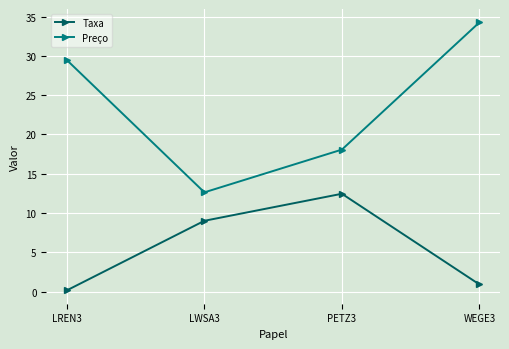

At LWSA3, list the series in order from smallest to largest.

Taxa, Preço